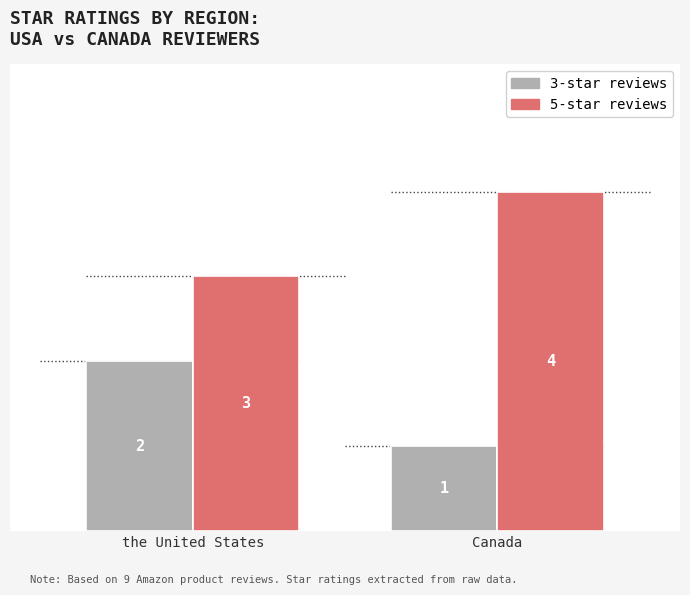

Reading left to right, what are all the values shown in this chart?

3-star reviews: 2	1
5-star reviews: 3	4